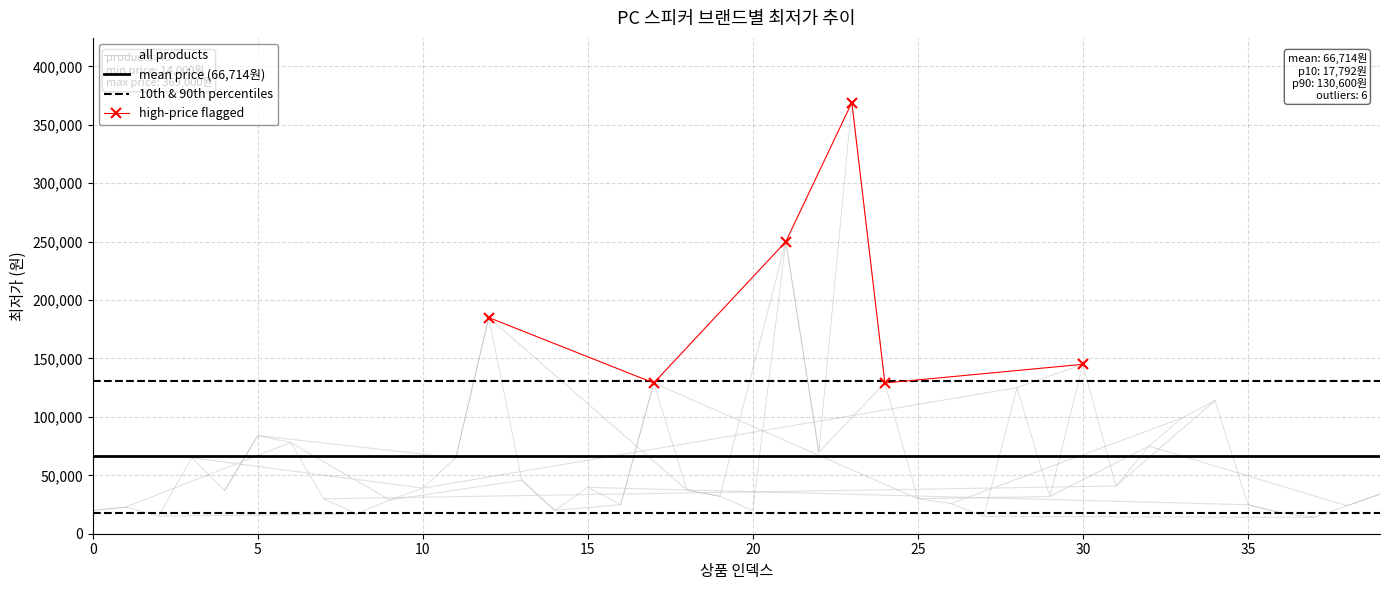

List the labels in order of value, largest first.

23, 21, 12, 30, 17, 24, 28, 34, 33, 5, 6, 32, 22, 3, 11, 13, 31, 15, 10, 18, 4, 39, 19, 29, 25, 7, 9, 26, 16, 35, 38, 1, 14, 20, 0, 36, 8, 2, 27, 37